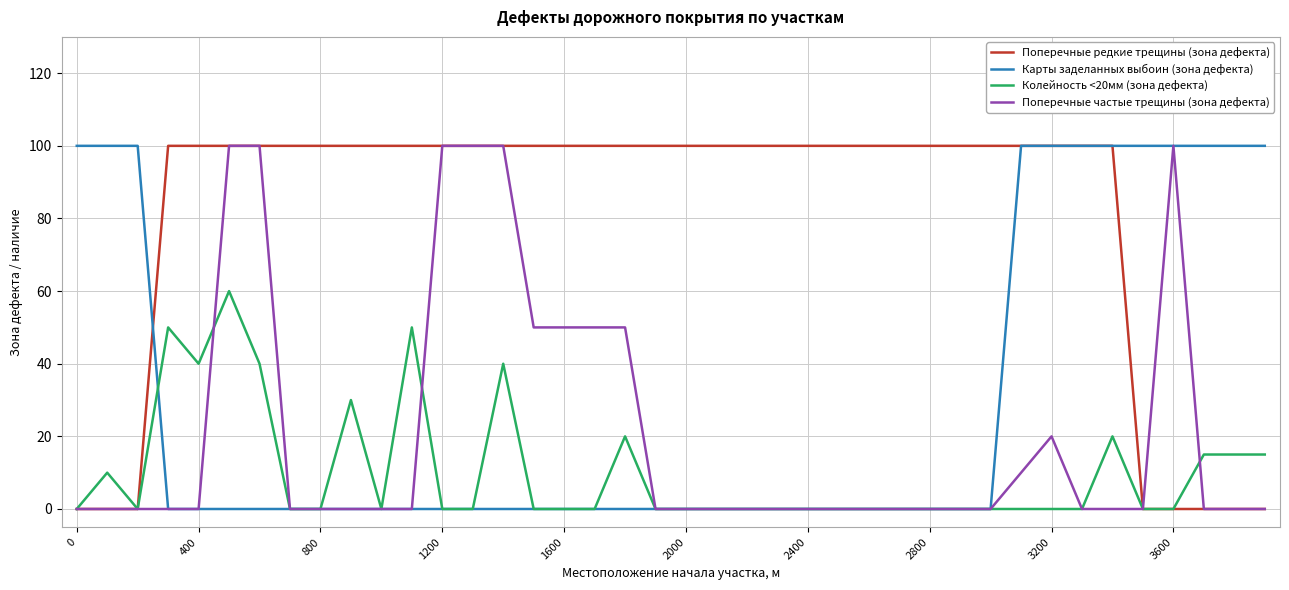

Does the chart have visible grid lines?

Yes